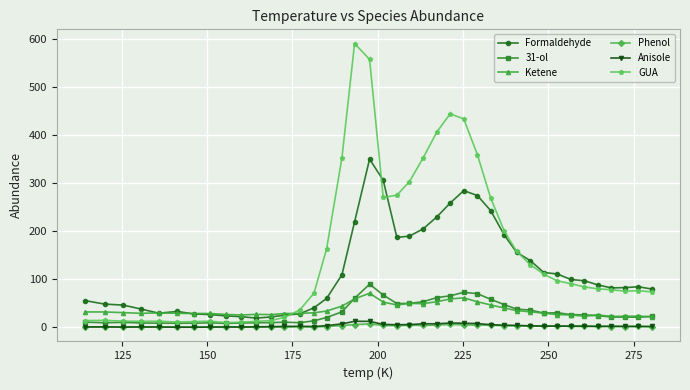

True or false: Phenol and Formaldehyde cross at least once.

False